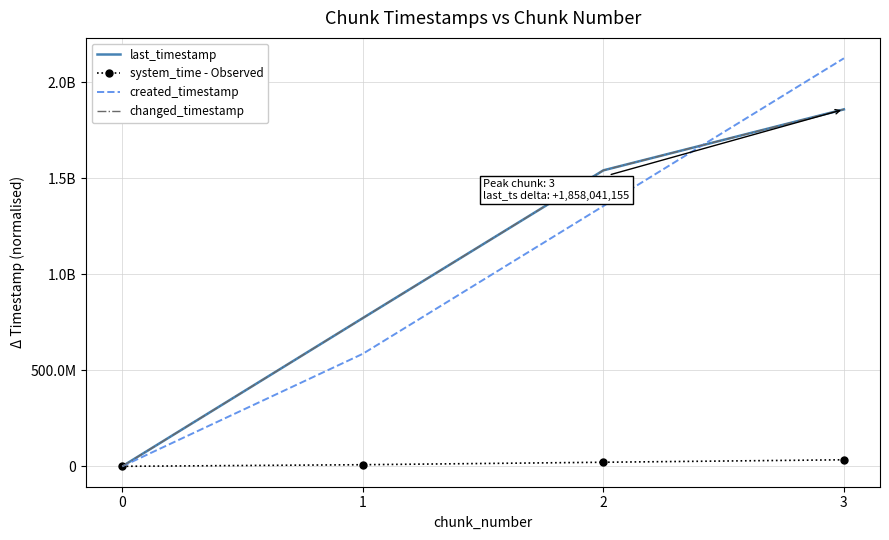

What is the difference between the created_timestamp values at 2 and 3?

769123680